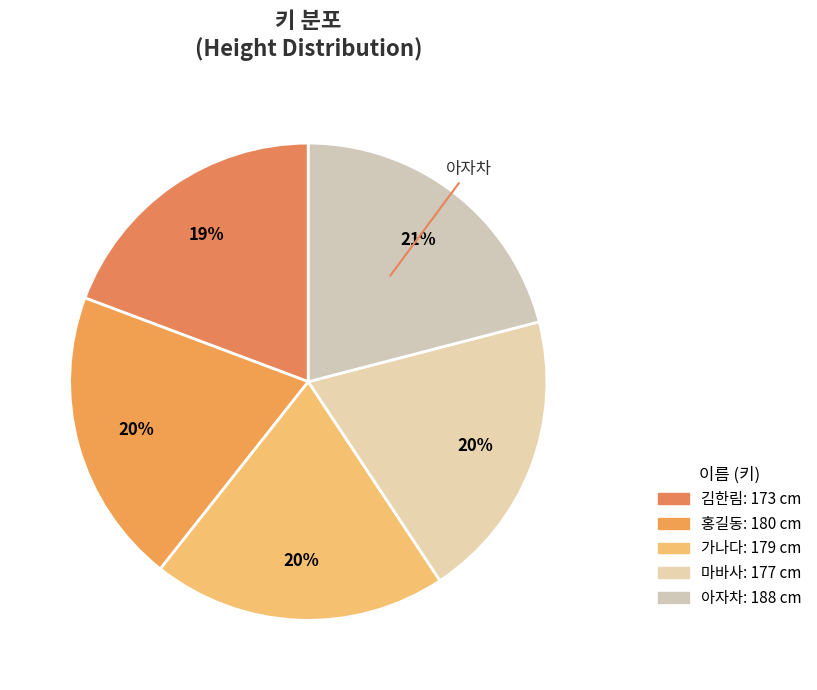

What is the largest slice in the pie chart?

아자차